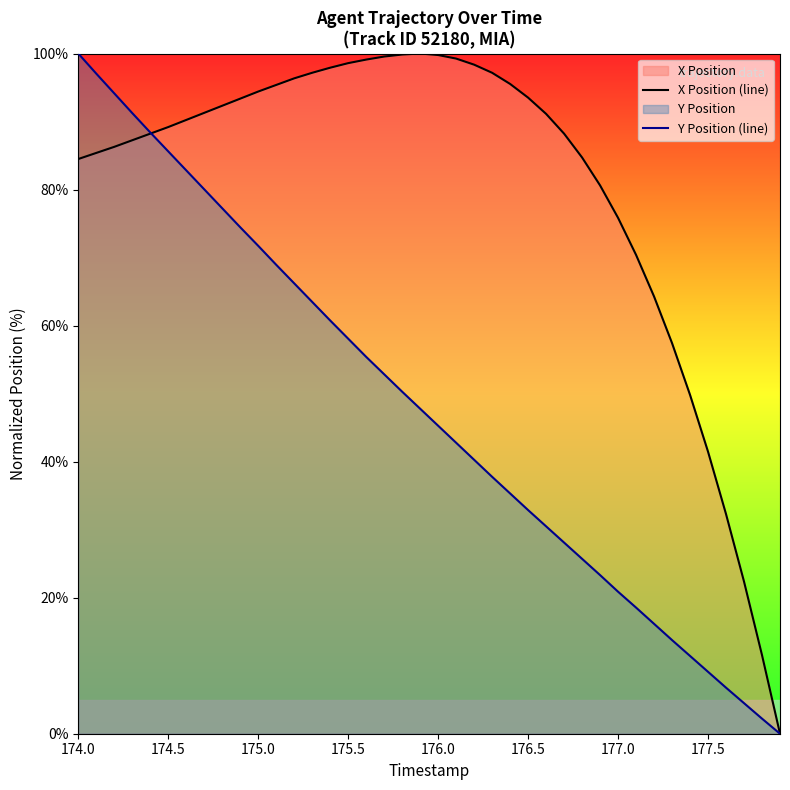

List the series in order of their peak value, lowest first.

X Position (line), Y Position (line)